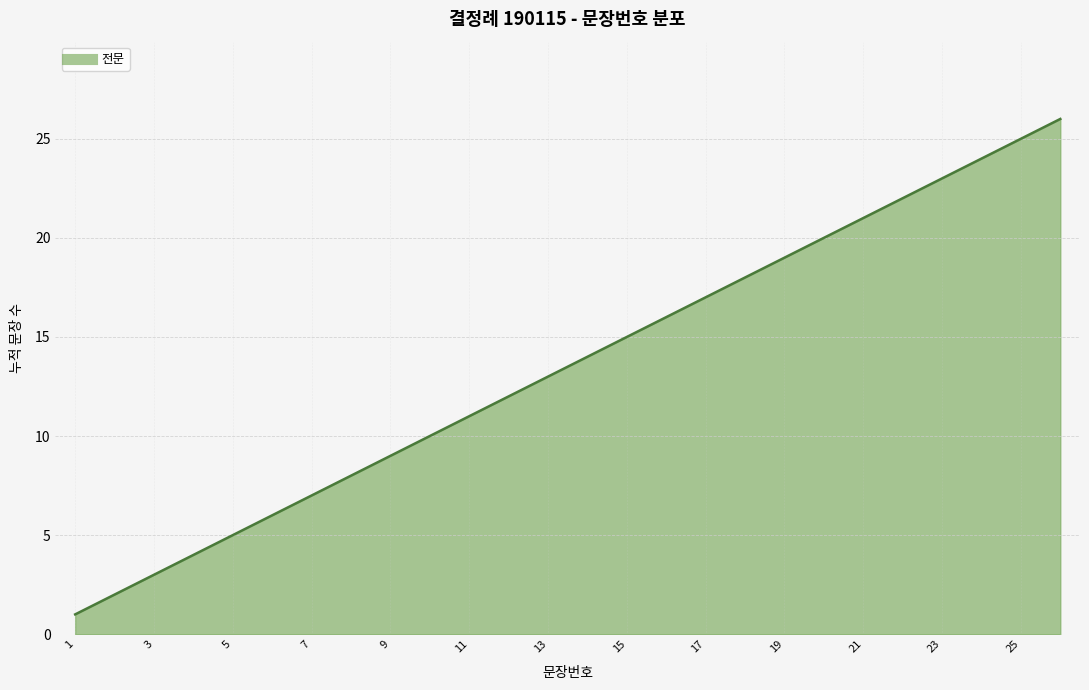

What is the maximum value shown in the chart?

26